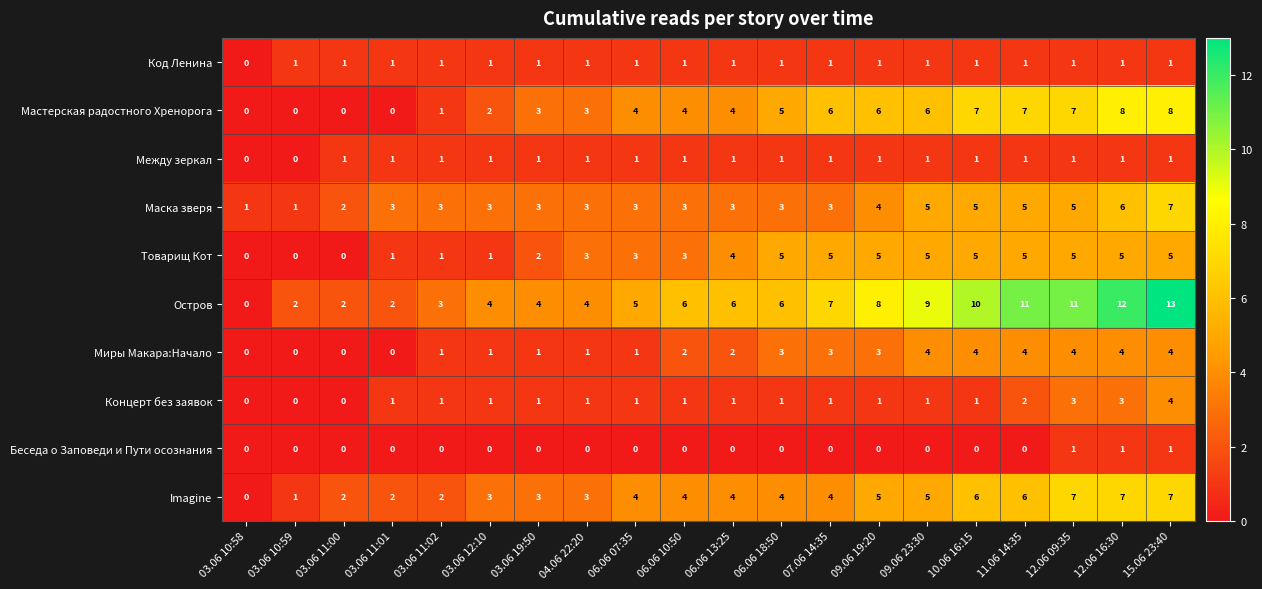

What is the greatest value displayed?

13